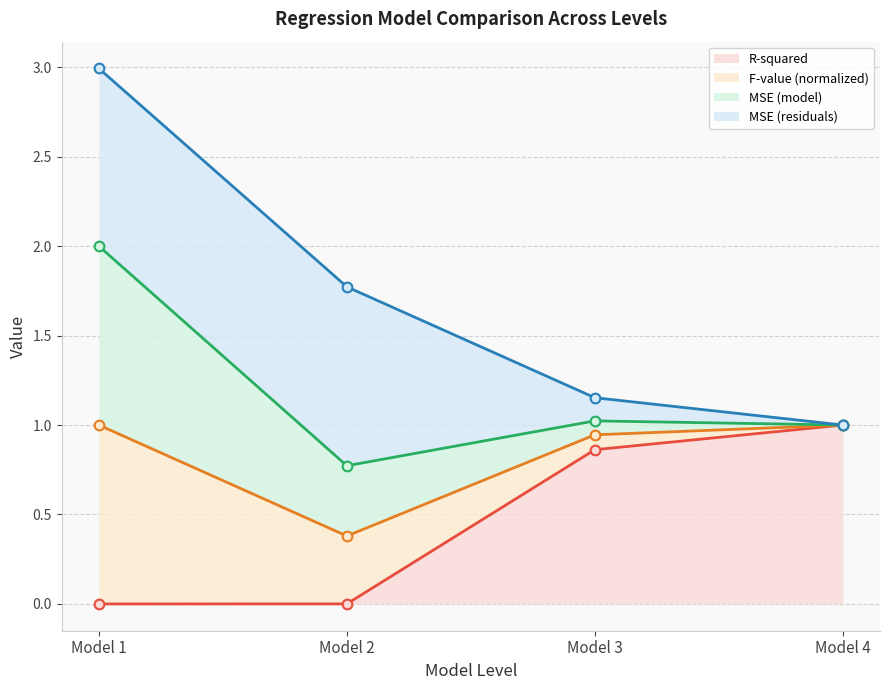

True or false: MSE (residuals) has a value of 0.9 at Model 3.

True